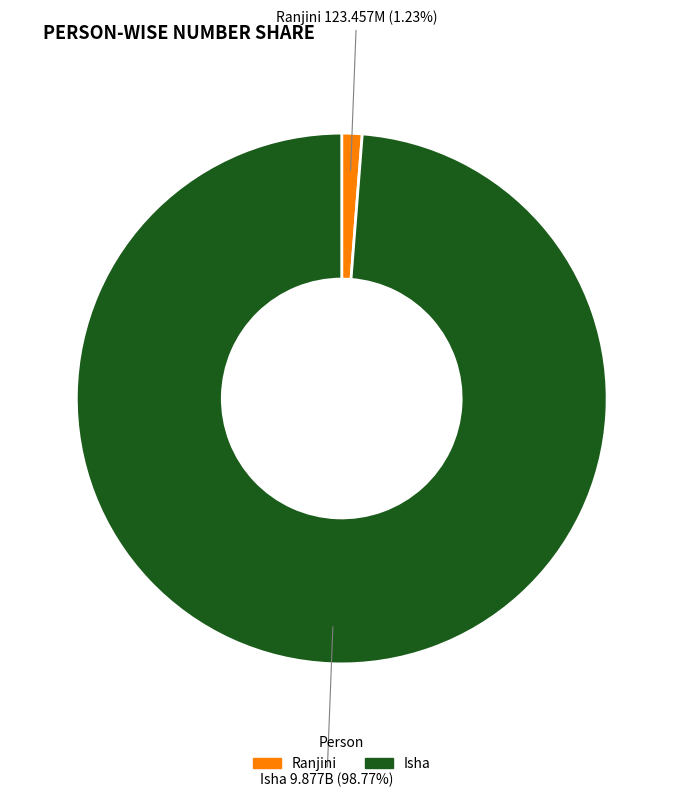

What portion of the pie excludes Isha?

1.2%